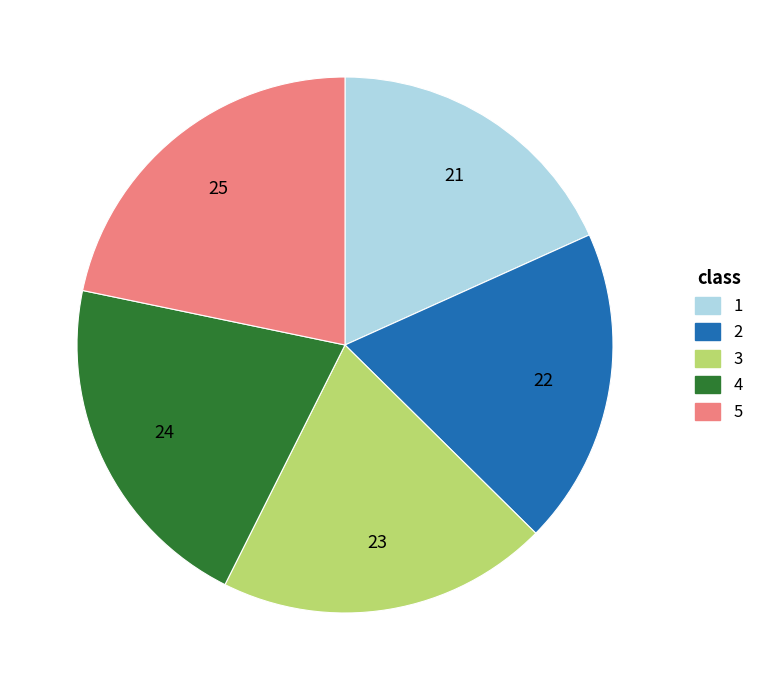

Which category has the smallest portion of the pie?

1